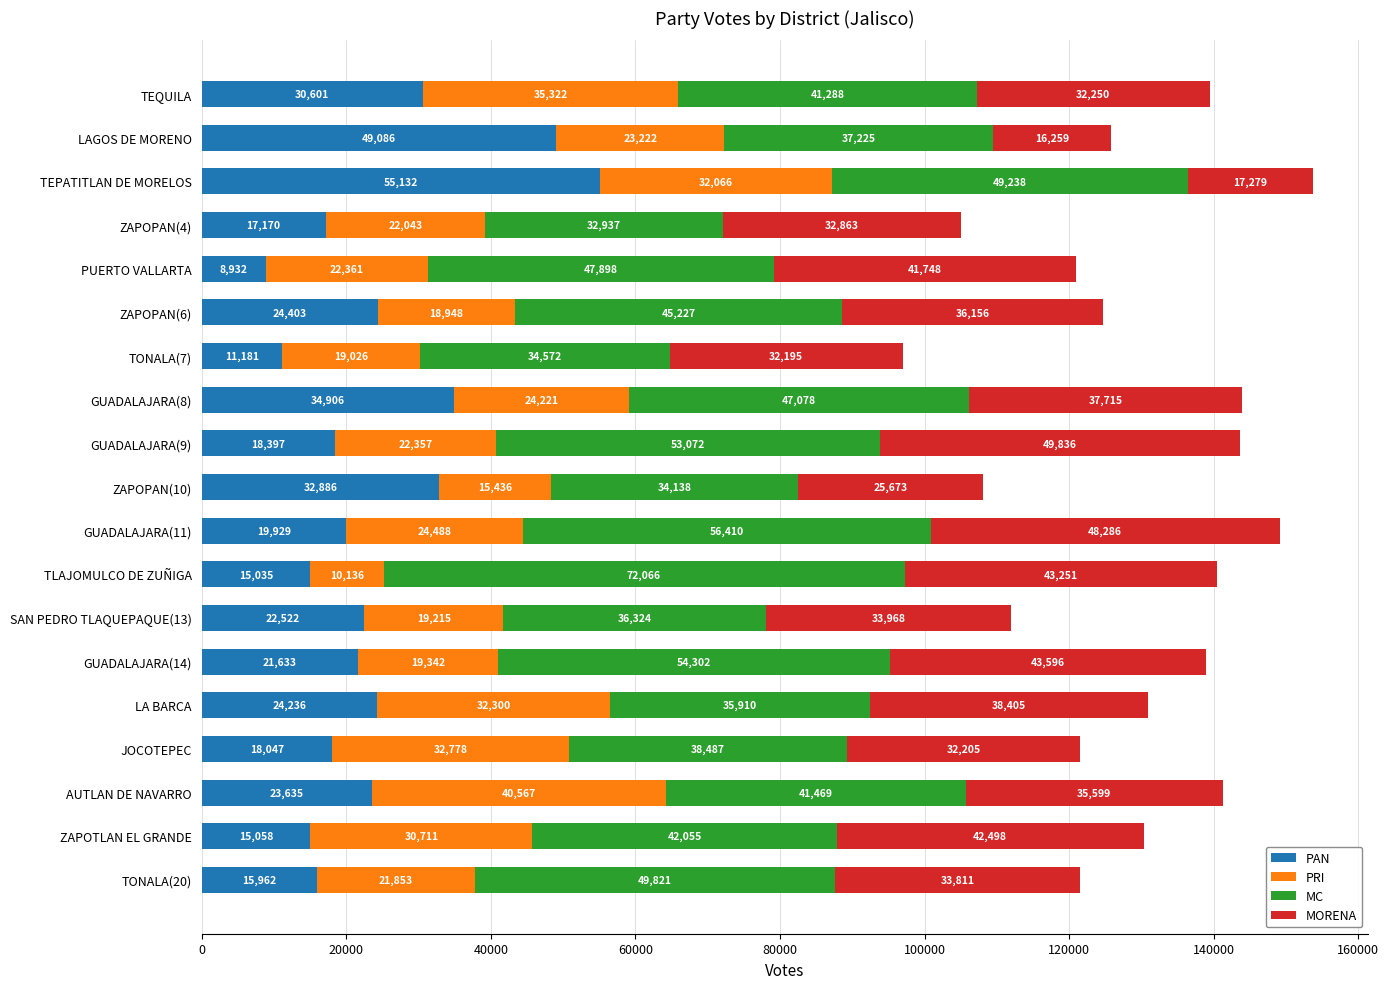

What is the difference between the second highest and second lowest values in the PAN series?

37905